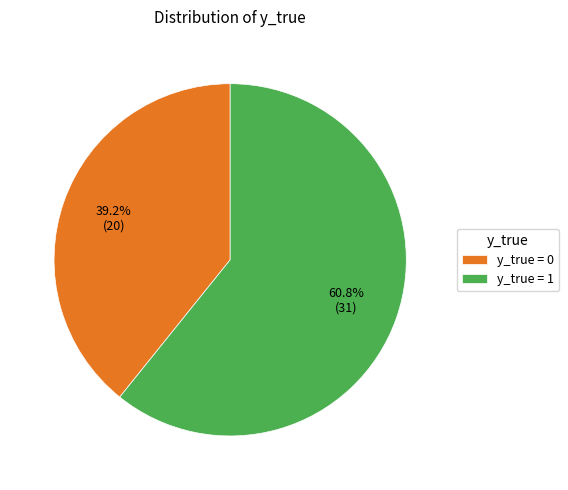

Count the number of slices in the pie.

2